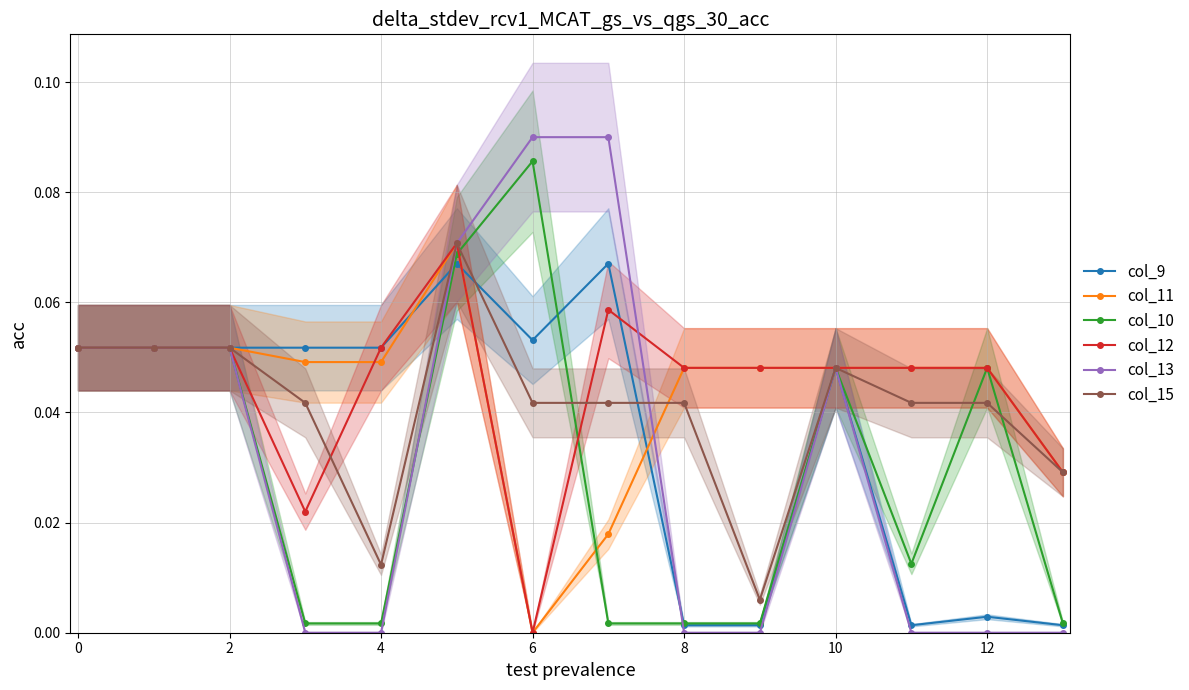

True or false: col_15 has more than 1 points higher than both neighbors.

True